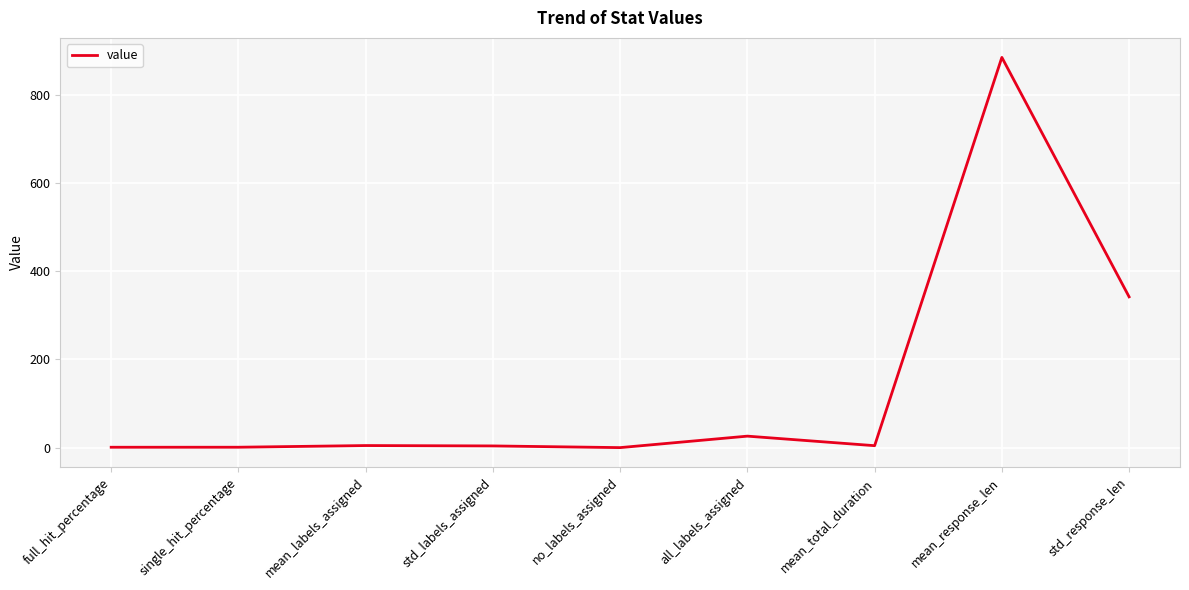

Between std_response_len and full_hit_percentage, which is larger?

std_response_len